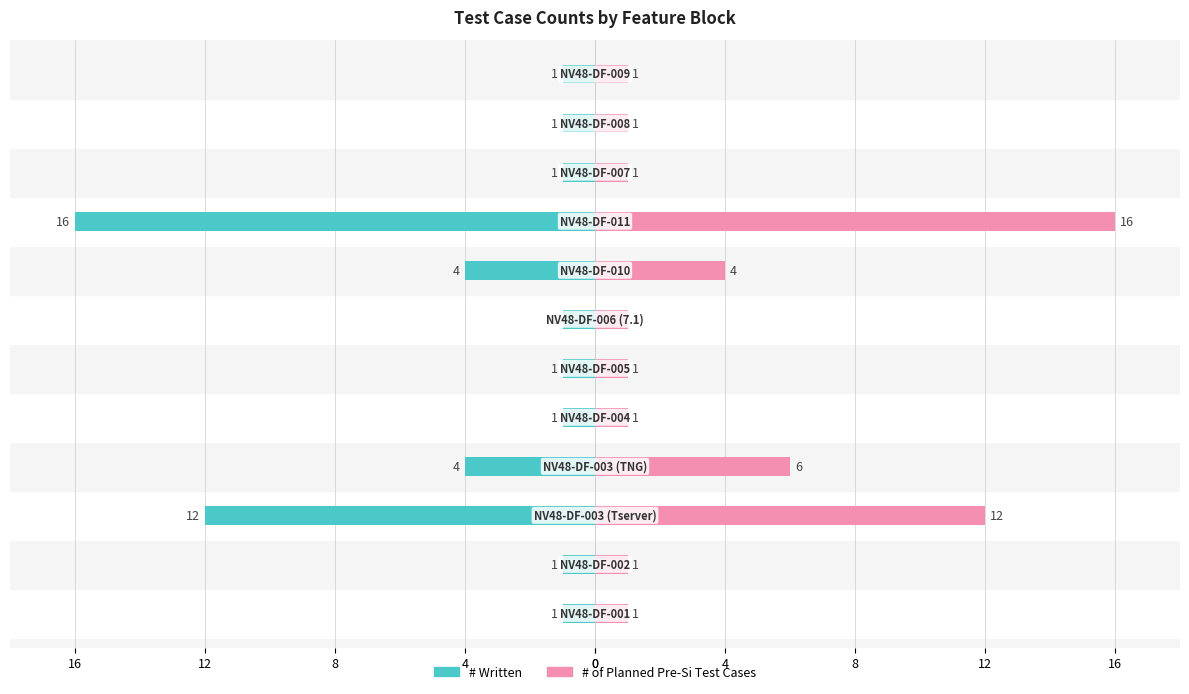

How many categories are shown in the chart?

12